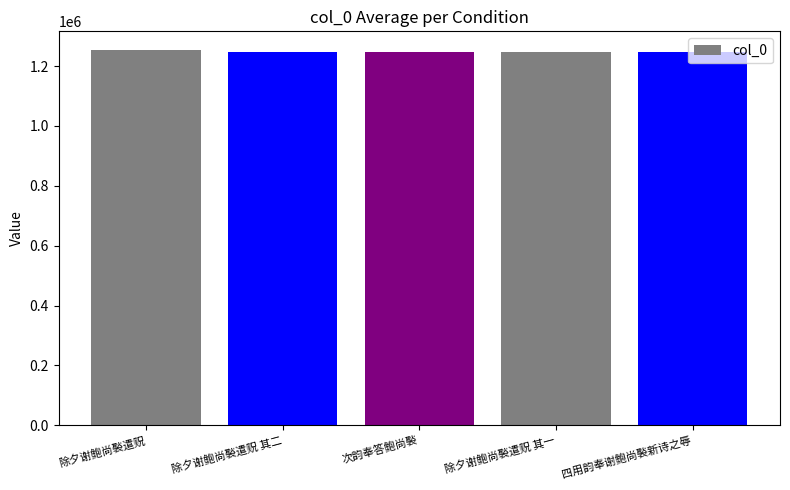

Is it true that the value at 除夕谢鲍尚褧遣贶 is 1253180?

True